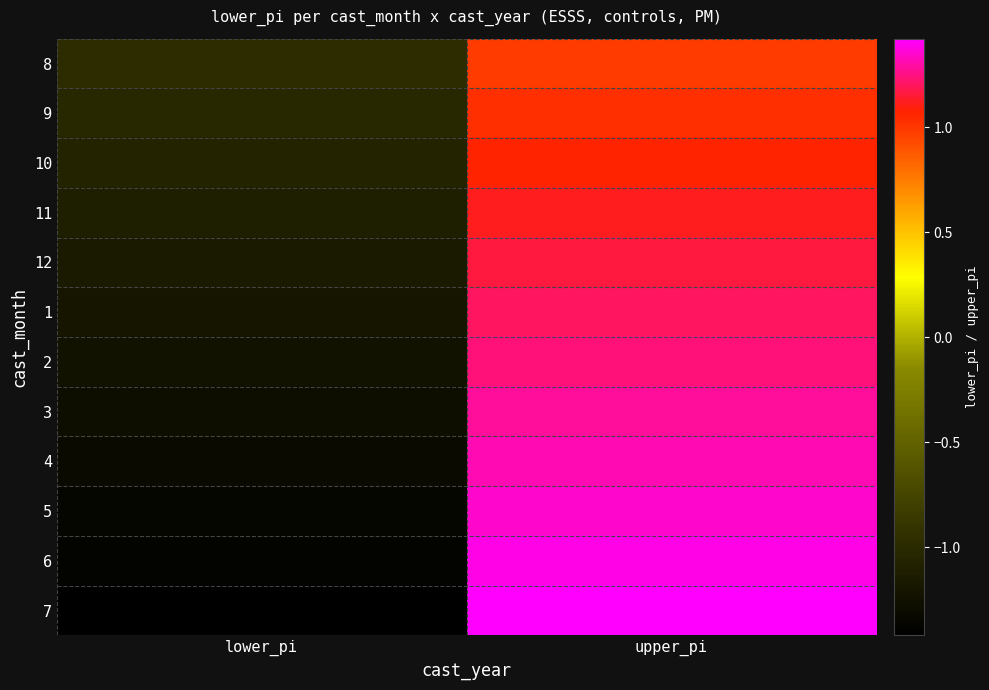

Count the number of categories in the chart.

2